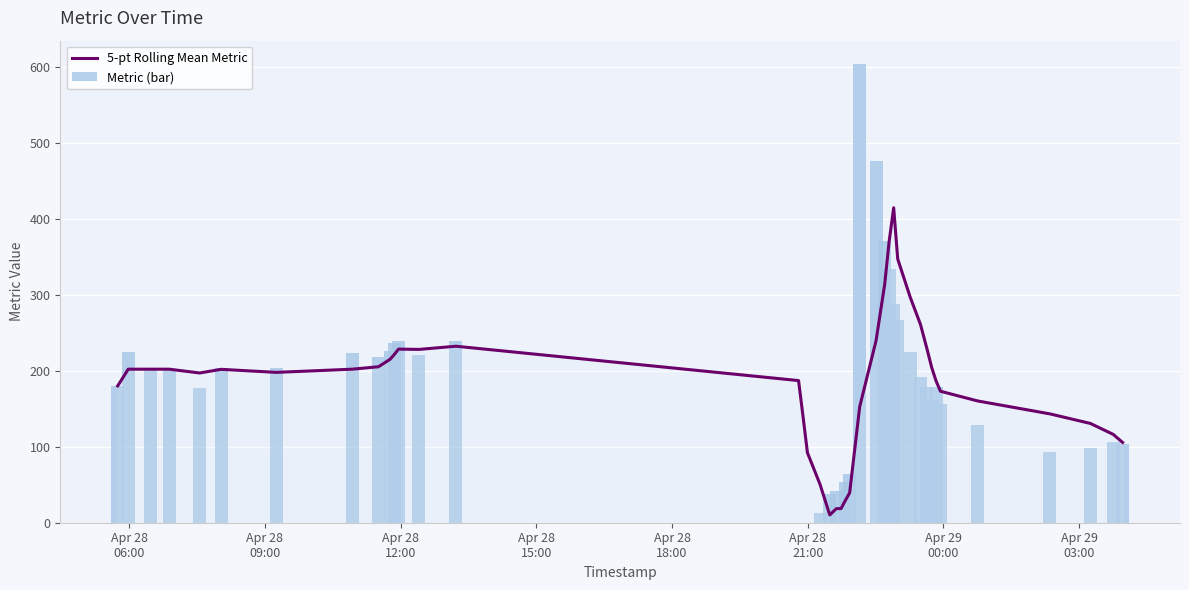

Reading left to right, list all the values displayed in this chart.

5-pt Rolling Mean Metric: 180.0	202.0	202.0	202.0	197.0	201.8	197.8	202.0	205.2	215.0	221.4	228.4	228.0	232.2	187.0	139.8	92.0	50.4	10.2	18.6	18.6	29.2	39.4	152.6	239.4	313.4	369.6	414.4	347.0	296.6	261.0	229.8	204.4	186.6	173.0	160.2	143.2	130.6	116.2	105.6
Metric (bar): 180.0	224.0	202.0	202.0	177.0	204.0	204.0	223.0	218.0	226.0	236.0	239.0	221.0	239.0	0.0	0.0	0.0	13.0	38.0	42.0	0.0	53.0	64.0	604.0	476.0	370.0	334.0	288.0	267.0	224.0	192.0	178.0	161.0	178.0	156.0	128.0	93.0	98.0	106.0	103.0